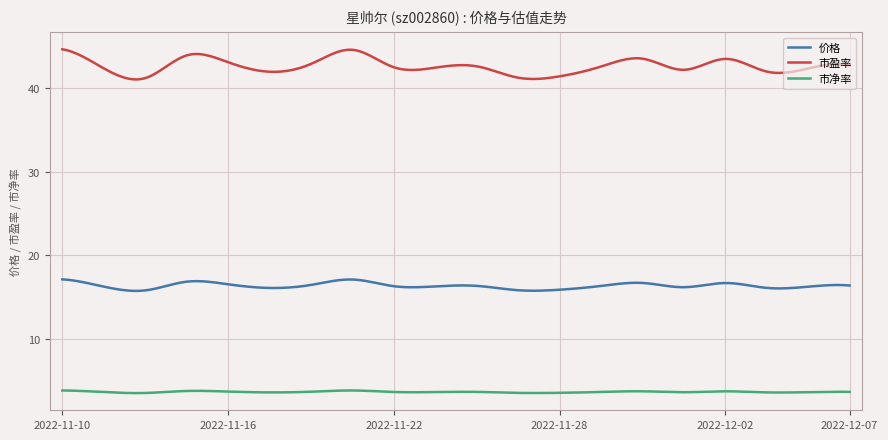

What is the minimum value for 市净率?

3.6